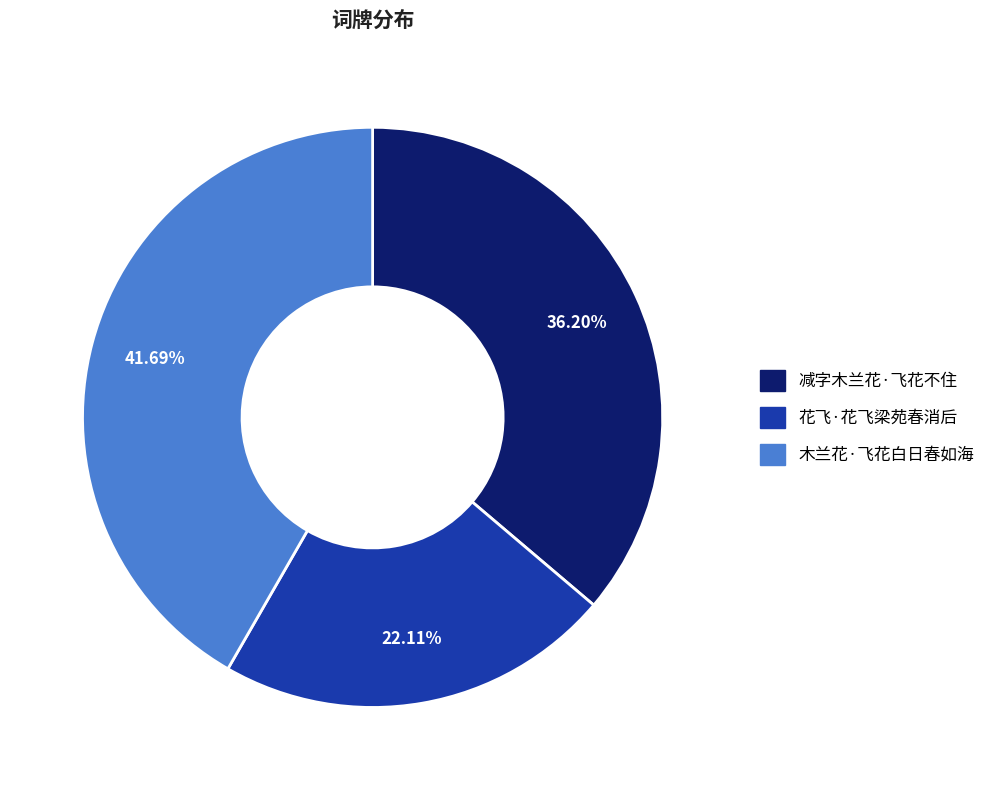

Is there a majority slice in this chart?

No